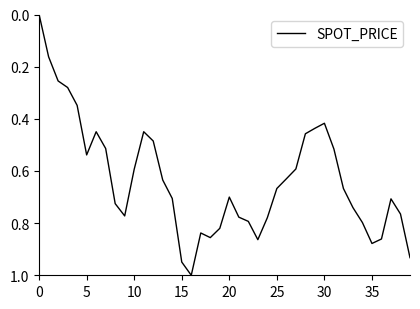

What is the difference between the maximum and minimum values?

1.0